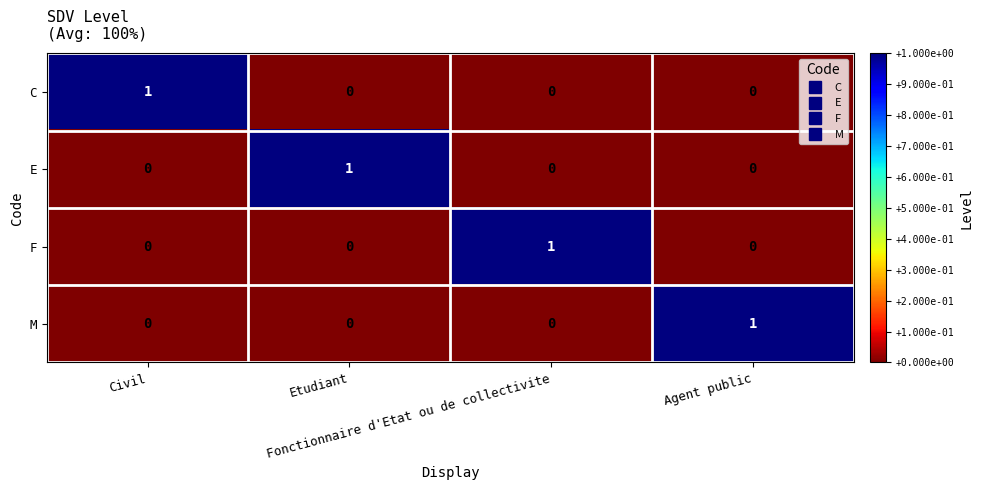

How many C values are between 0 and 1?

4